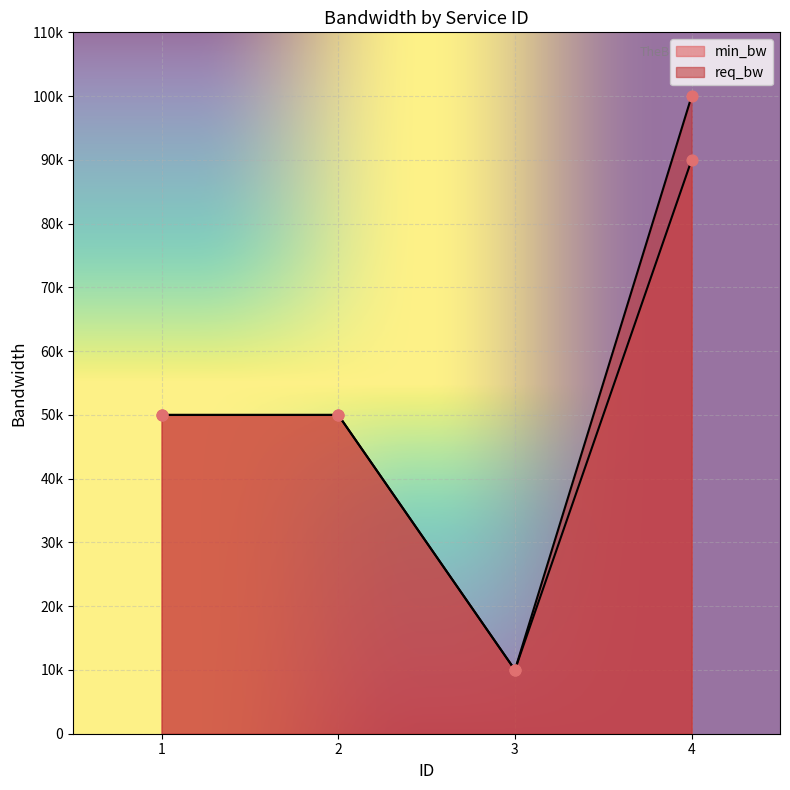

Which series has the widest spread of Y values?

req_bw